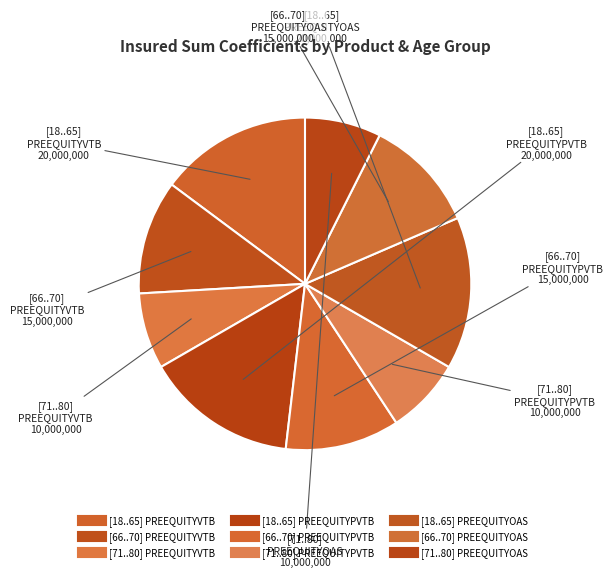

Between [66..70] PREEQUITYVTB and [66..70] PREEQUITYPVTB, which is larger?

[66..70] PREEQUITYVTB